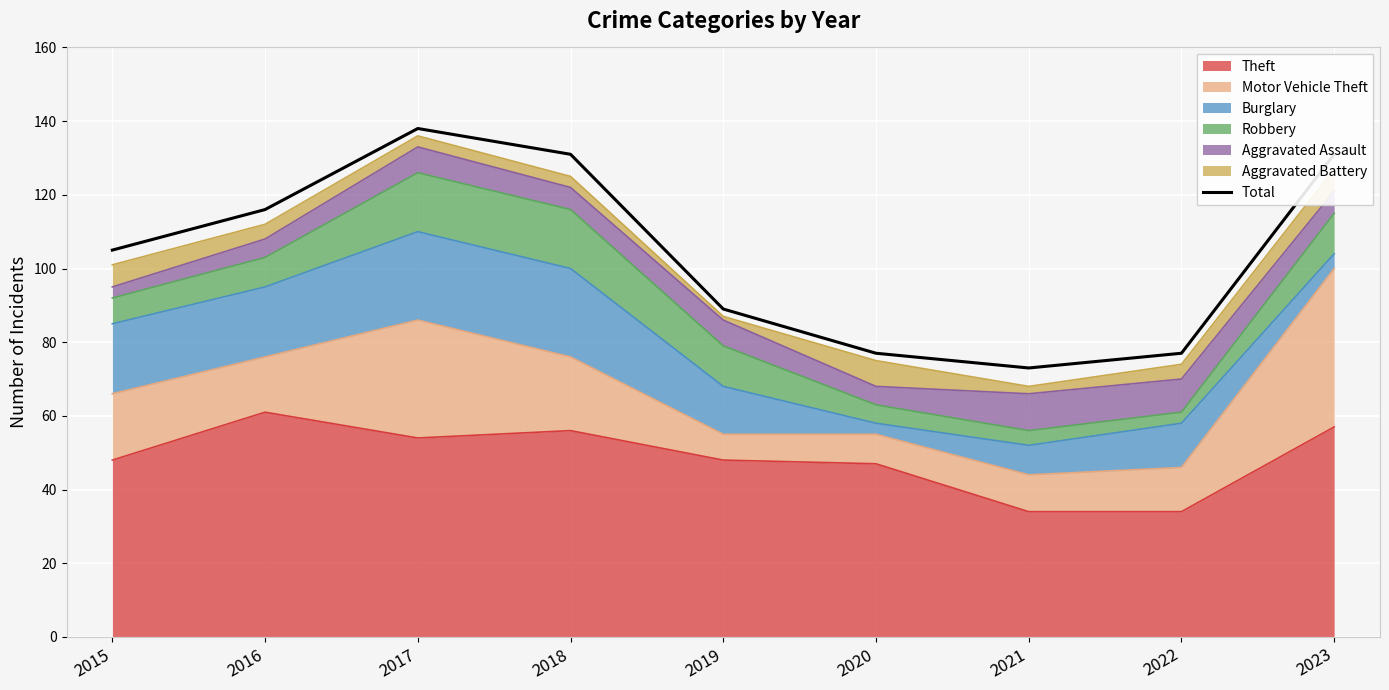

Where is the data nearest to the value 105?

2015